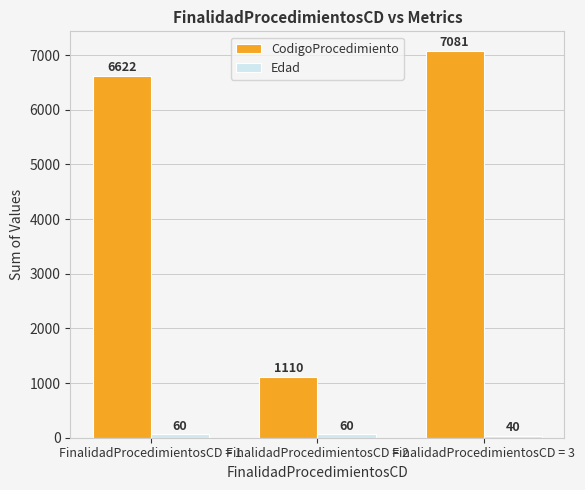

Which series has the largest range (max minus min)?

CodigoProcedimiento